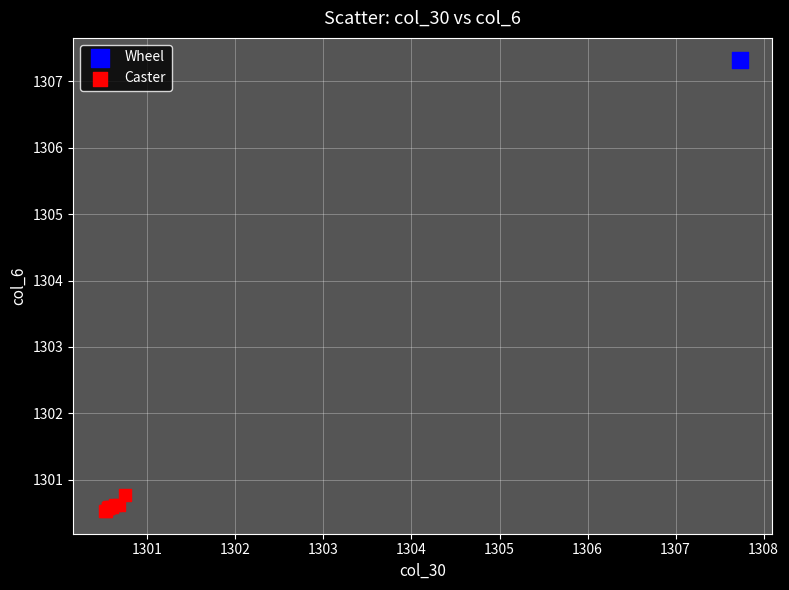

What are all the series names shown in the legend?

Wheel, Caster